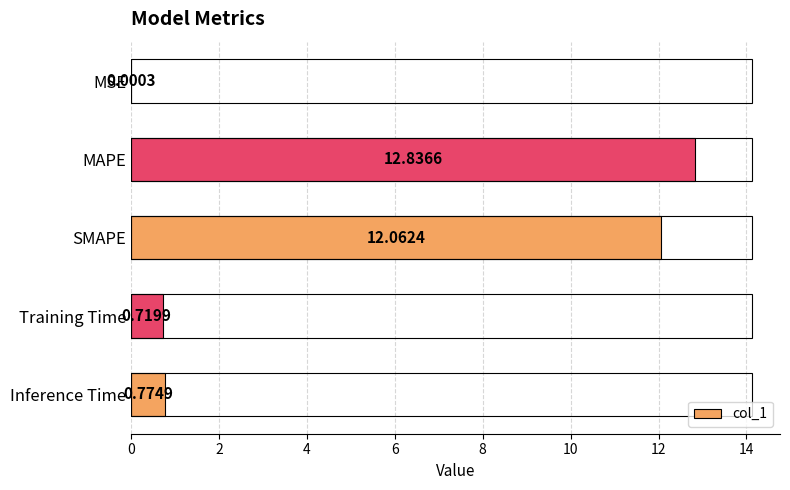

What is the sum of the values at Training Time and MAPE?

13.6